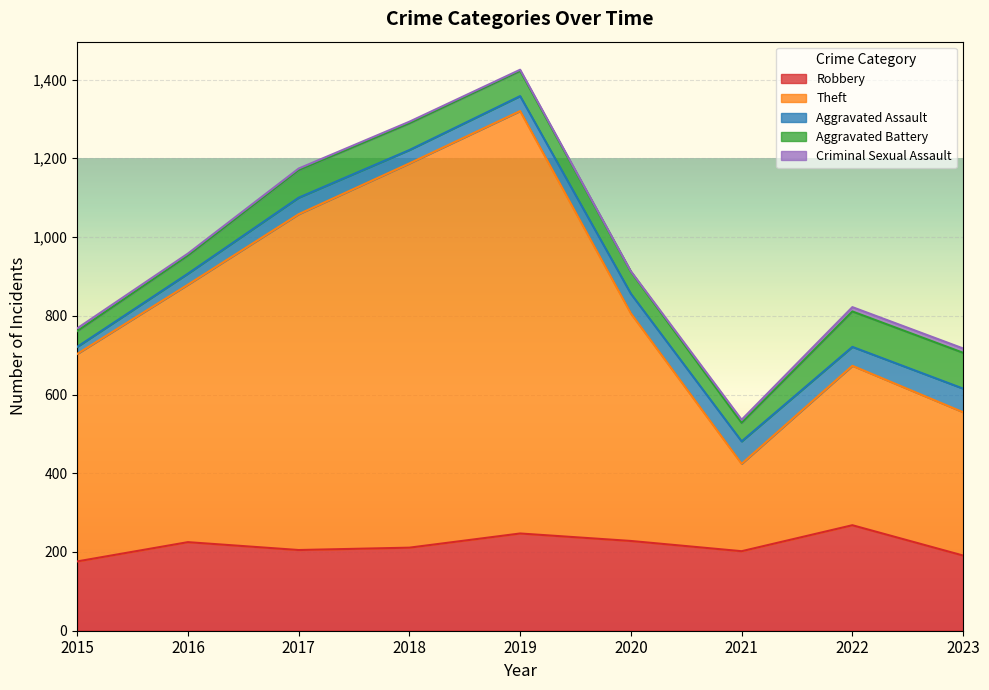

At which category is the sum across all series the highest?

2019